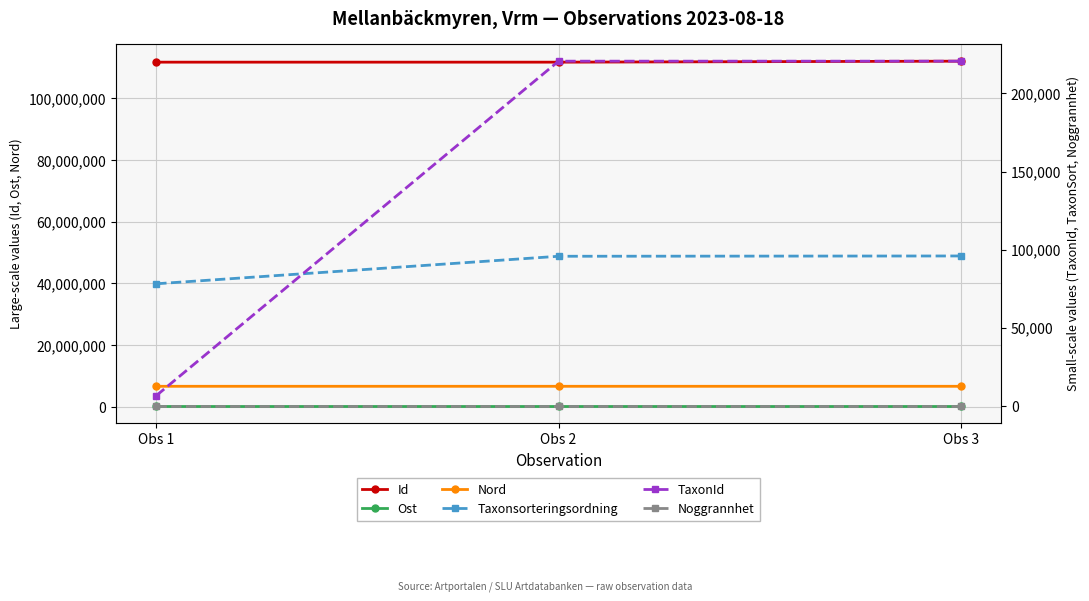

What is the value of the TaxonId point at the 2nd from the left?

220686.0